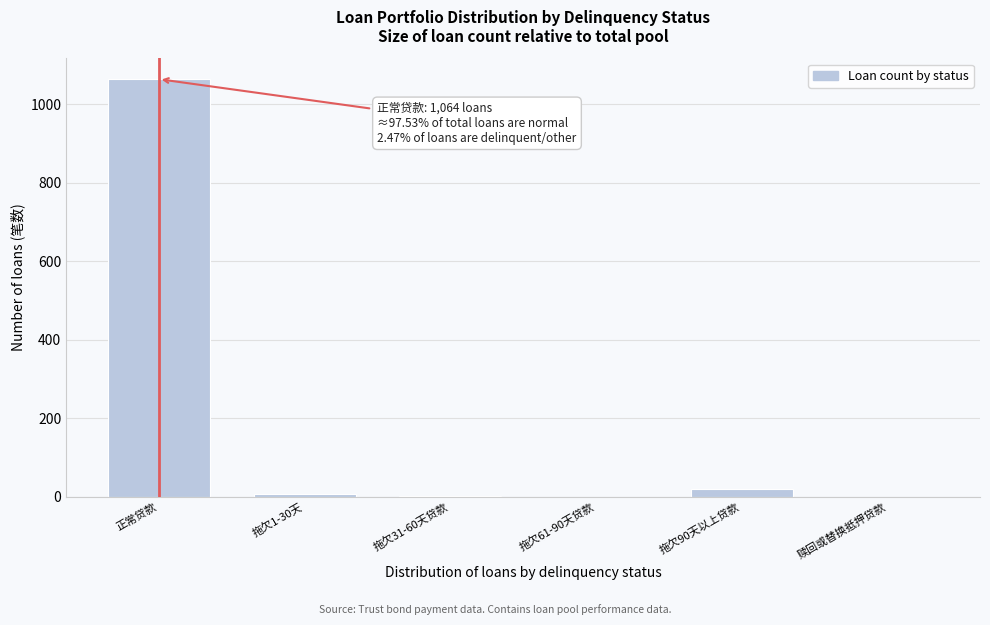

What is the sum of the values at 拖欠61-90天贷款 and 正常贷款?

1064